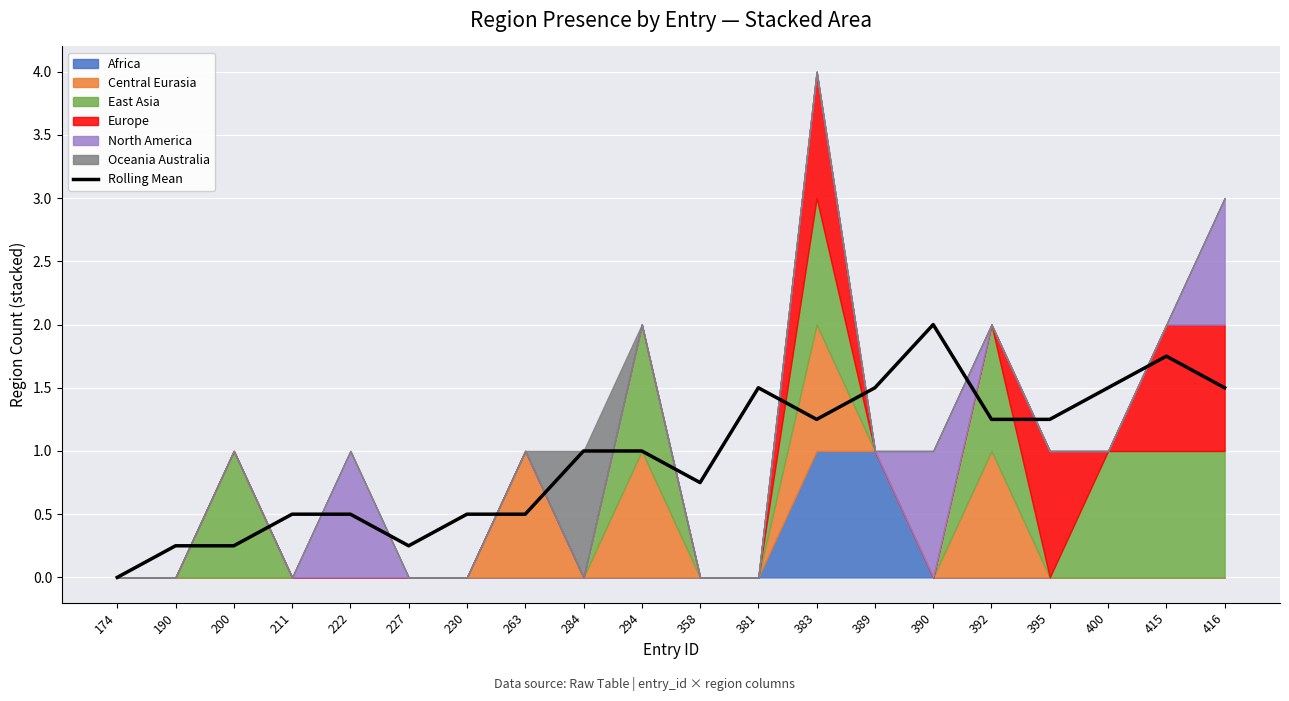

The Rolling Mean series shows 2.5 at 389. True or false?

False